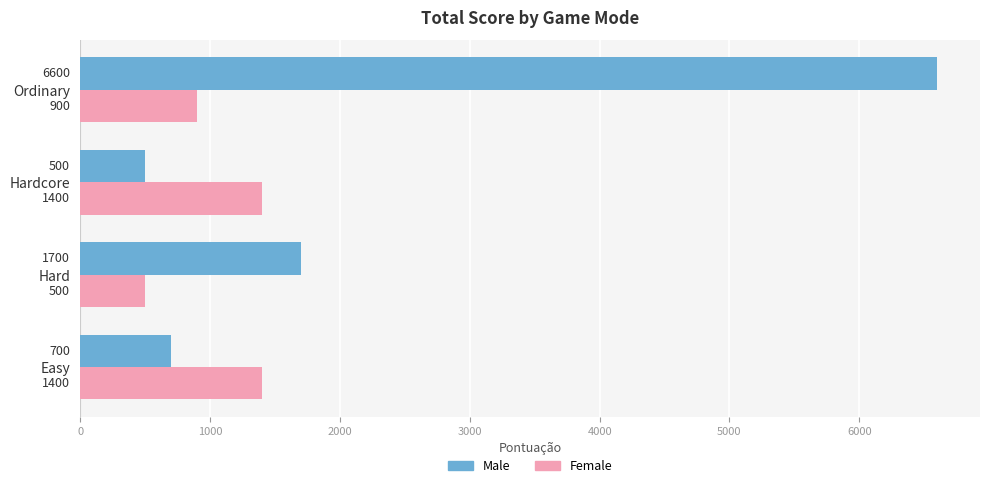

Count the Female values in the range 900 to 1400.

3